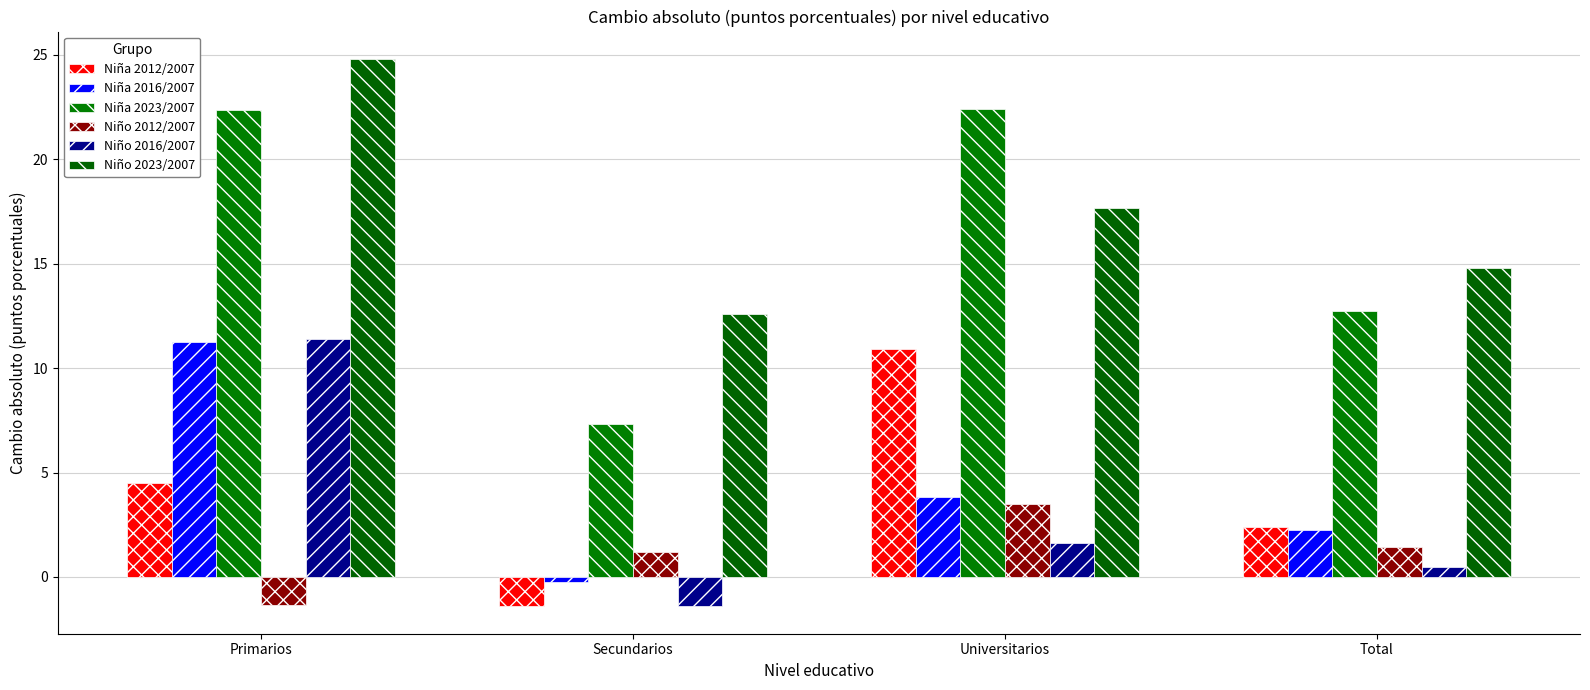

The value of Niño 2016/2007 at Universitarios is 1.6. True or false?

True